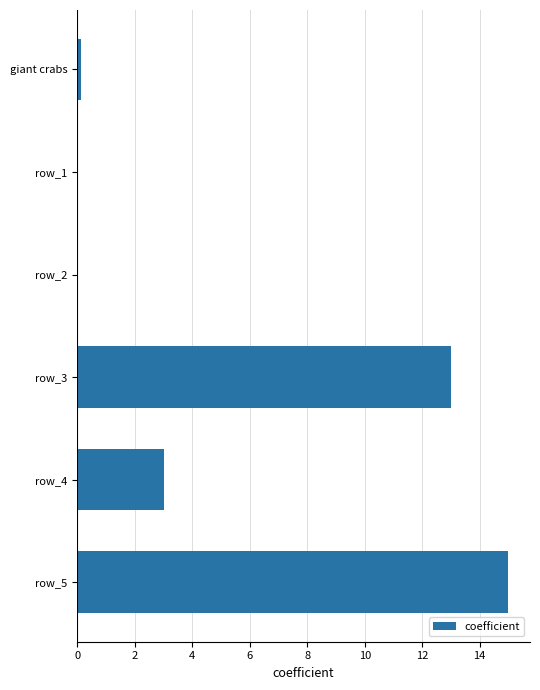

How many categories are shown in the chart?

6